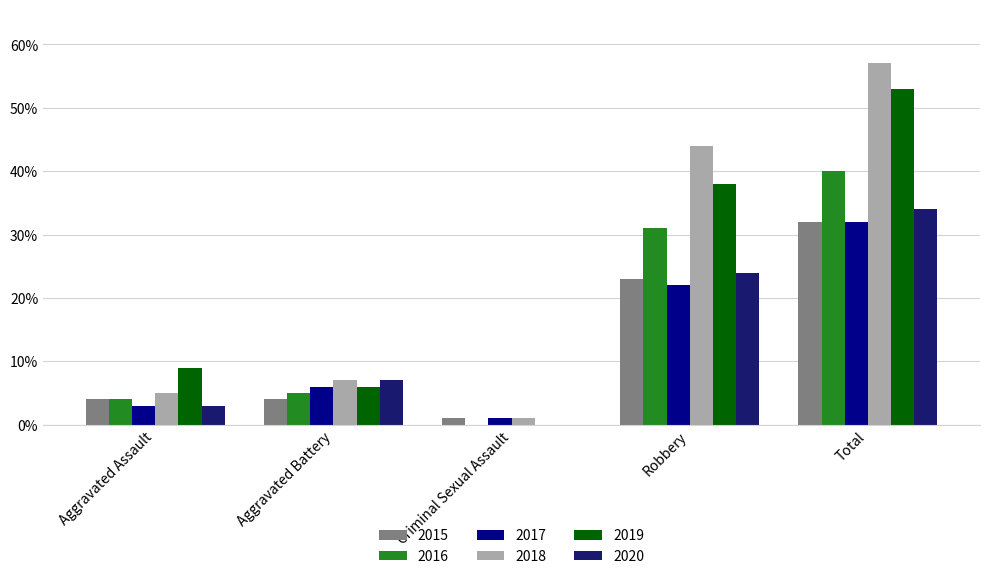

Is the value of 2016 at Criminal Sexual Assault greater than the value of 2017 at Aggravated Assault?

No